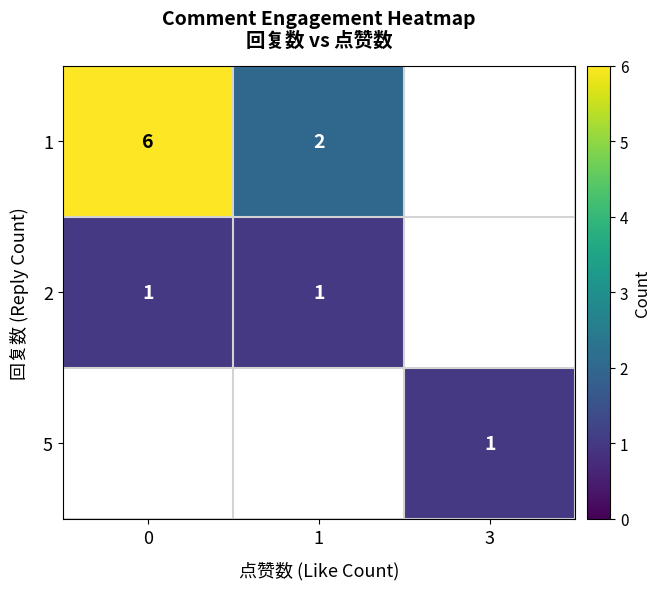

Is the value of 1 at 1 greater than the value of 5 at 3?

Yes